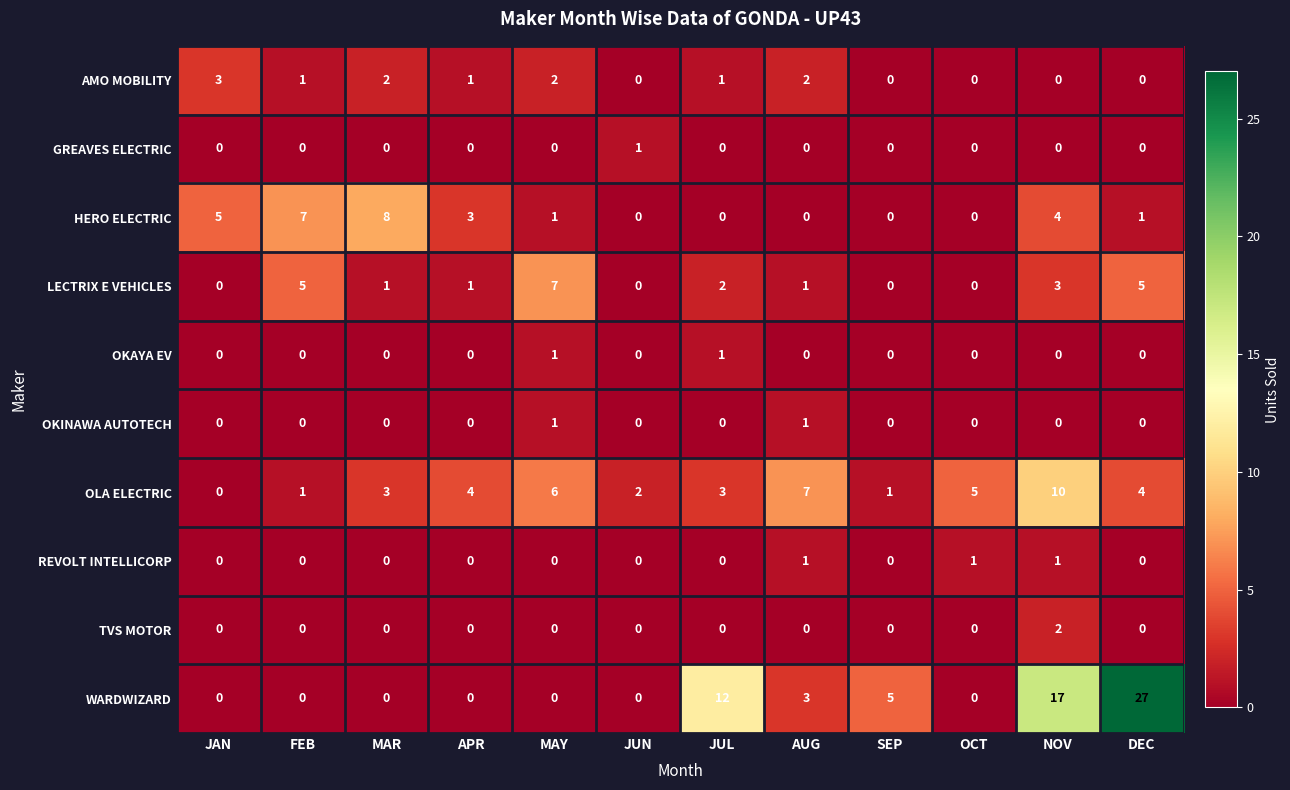

The AMO MOBILITY series shows 2 at AUG. True or false?

True